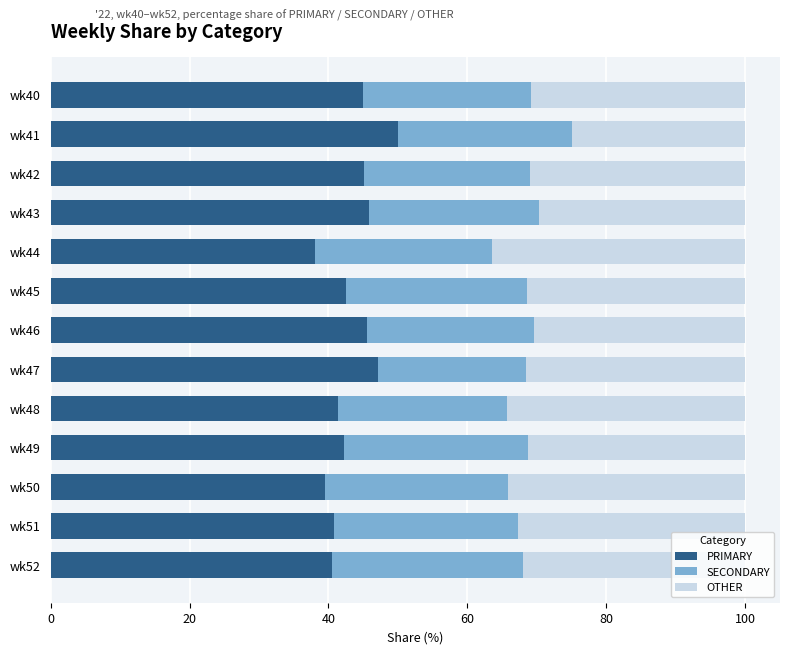

What is the sum of the PRIMARY values at wk41 and wk45?

92.5